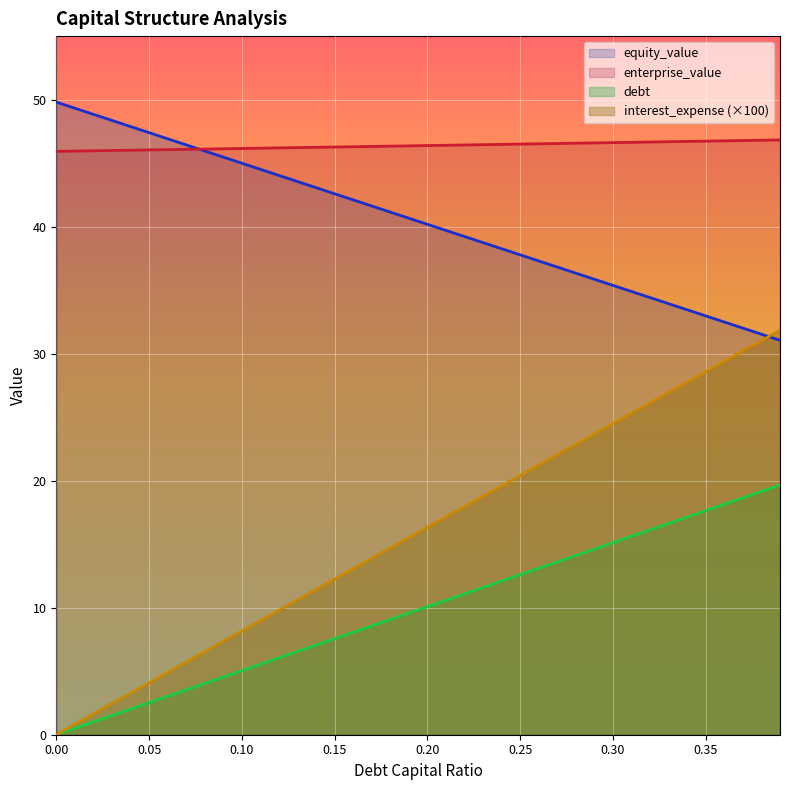

Reading left to right, list all the values displayed in this chart.

debt_capital: 0.0	0.5	1.0	1.5	2.0	2.5	3.0	3.5	4.0	4.5	5.0	5.5	6.0	6.6	7.1	7.6	8.1	8.6	9.1	9.6	10.1	10.6	11.1	11.6	12.1	12.6	13.1	13.6	14.1	14.6	15.1	15.6	16.1	16.6	17.1	17.6	18.1	18.6	19.2	19.7
equity_value: 49.8	49.3	48.8	48.4	47.9	47.4	46.9	46.4	46.0	45.5	45.0	44.5	44.0	43.6	43.1	42.6	42.1	41.6	41.1	40.7	40.2	39.7	39.2	38.7	38.3	37.8	37.3	36.8	36.3	35.9	35.4	34.9	34.4	33.9	33.5	33.0	32.5	32.0	31.5	31.0
enterprise_value: 45.9	45.9	46.0	46.0	46.0	46.0	46.1	46.1	46.1	46.1	46.2	46.2	46.2	46.2	46.2	46.3	46.3	46.3	46.3	46.4	46.4	46.4	46.4	46.5	46.5	46.5	46.5	46.5	46.6	46.6	46.6	46.6	46.7	46.7	46.7	46.7	46.8	46.8	46.8	46.8
debt: 0.0	0.8	1.6	2.4	3.3	4.1	4.9	5.7	6.5	7.3	8.2	9.0	9.8	10.6	11.4	12.2	13.1	13.9	14.7	15.5	16.3	17.1	18.0	18.8	19.6	20.4	21.2	22.0	22.9	23.7	24.5	25.3	26.1	26.9	27.8	28.6	29.4	30.2	31.0	31.8